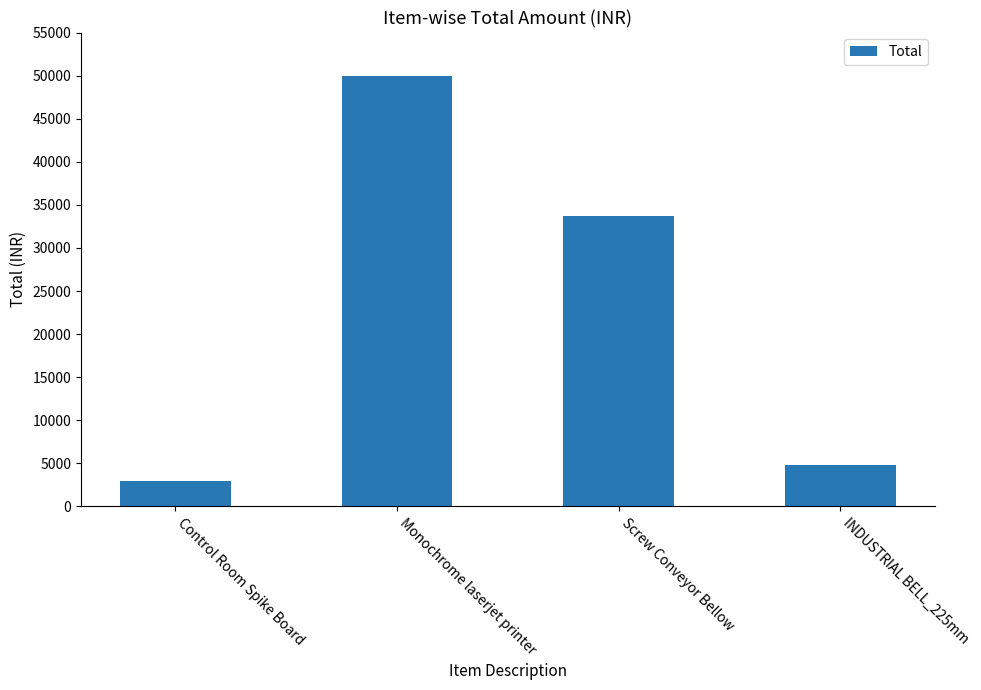

Reading left to right, list all the values displayed in this chart.

3000	49995	33684	4800